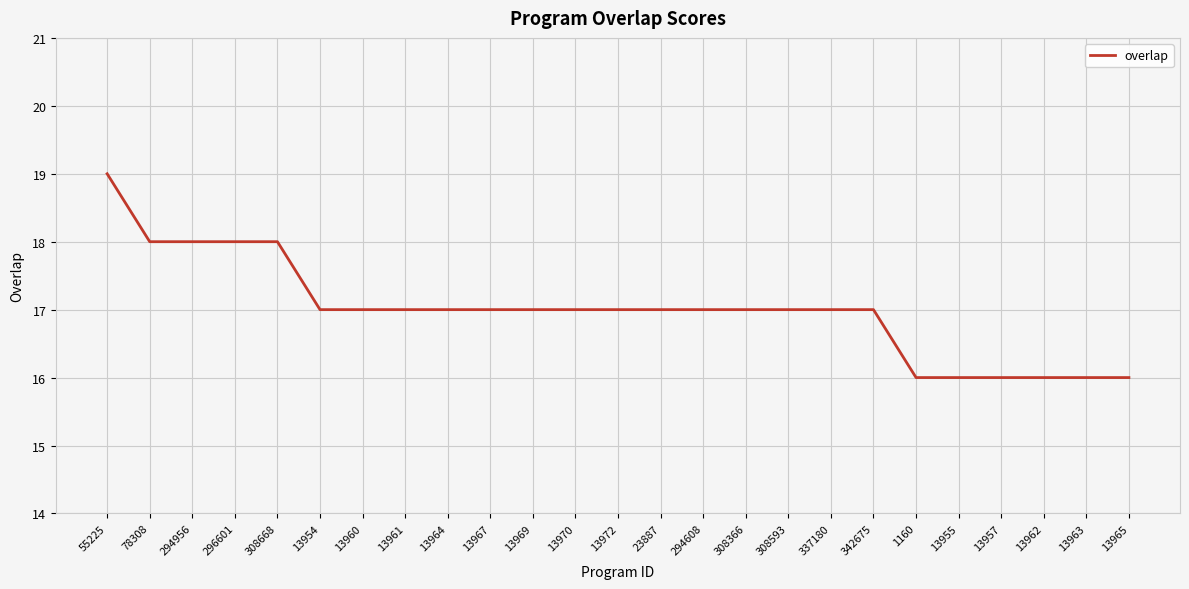

Reading left to right, list all the values displayed in this chart.

55225=19	78308=18	294956=18	296601=18	308668=18	13954=17	13960=17	13961=17	13964=17	13967=17	13969=17	13970=17	13972=17	23887=17	294608=17	308366=17	308593=17	337180=17	342675=17	1160=16	13955=16	13957=16	13962=16	13963=16	13965=16